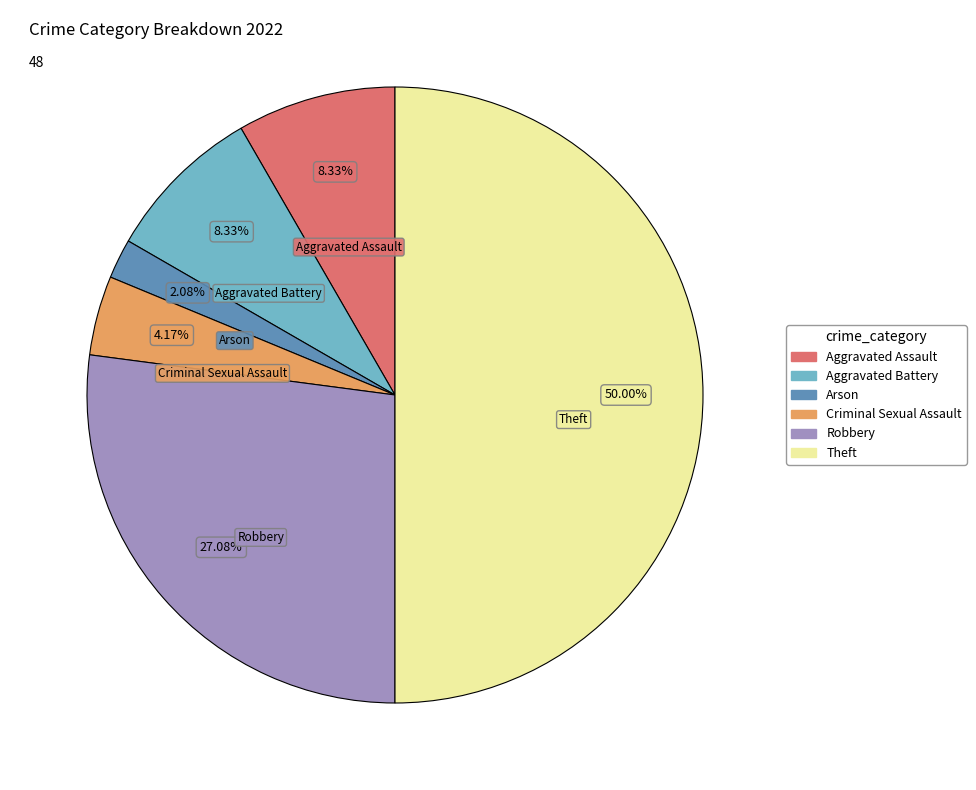

Approximately how many times larger is the value at Robbery compared to Criminal Sexual Assault?

6.5